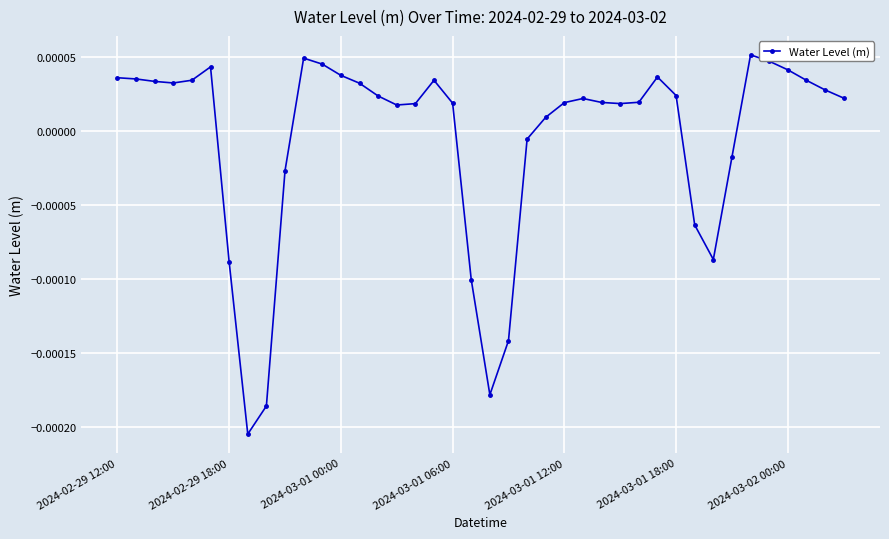

Where does the data first go above 0?

2024-02-29 12:00